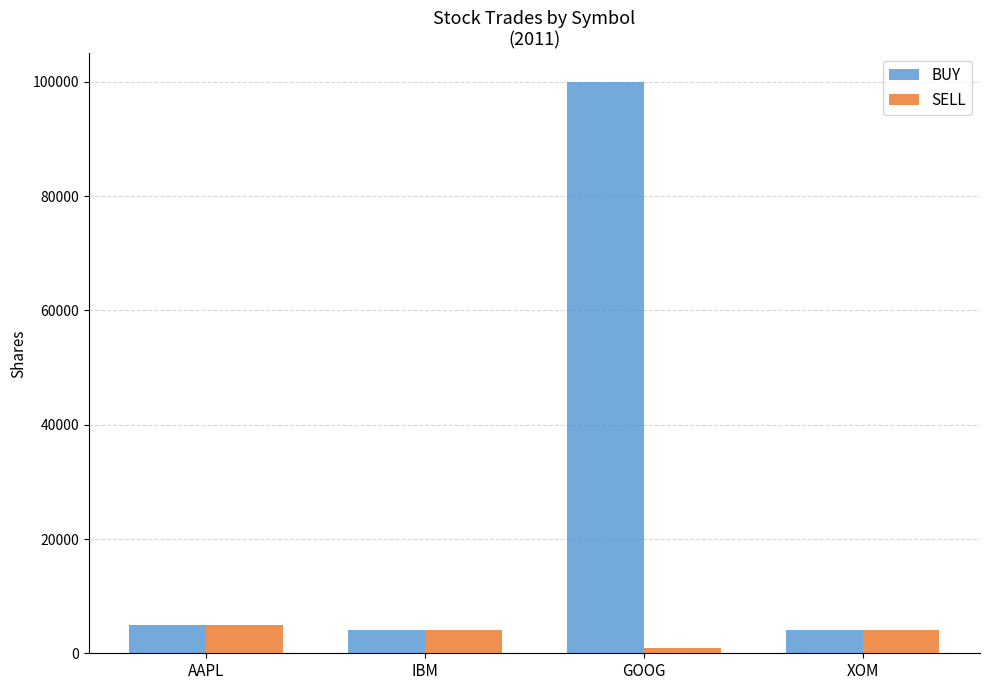

What is the label of the 2nd bar from the right?

GOOG